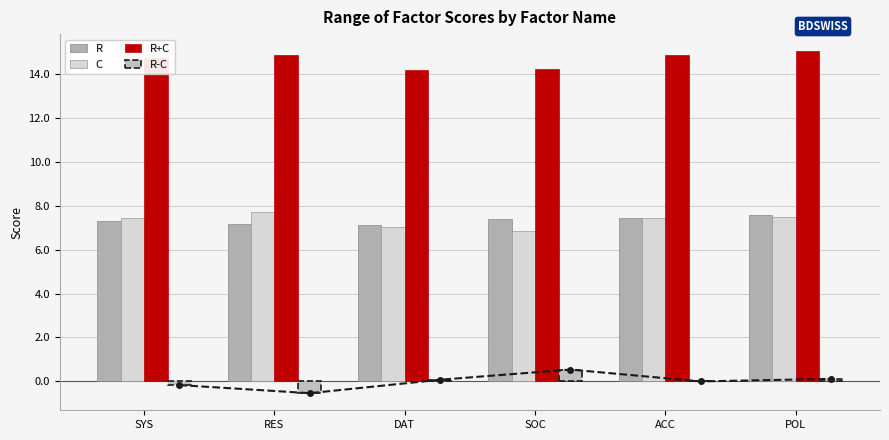

Is the value of R at SYS greater than the value of R+C at SYS?

No